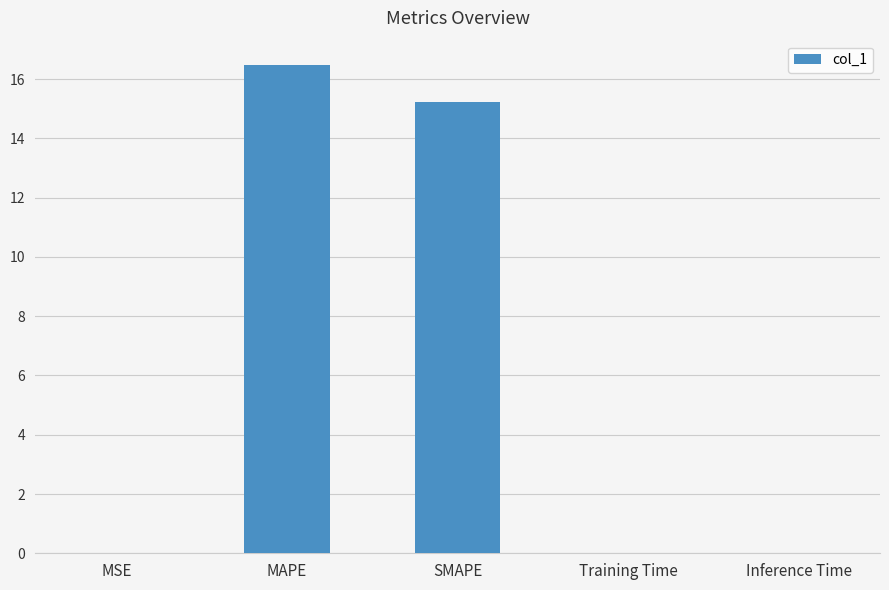

What is the change in value from MAPE to SMAPE?

-1.3